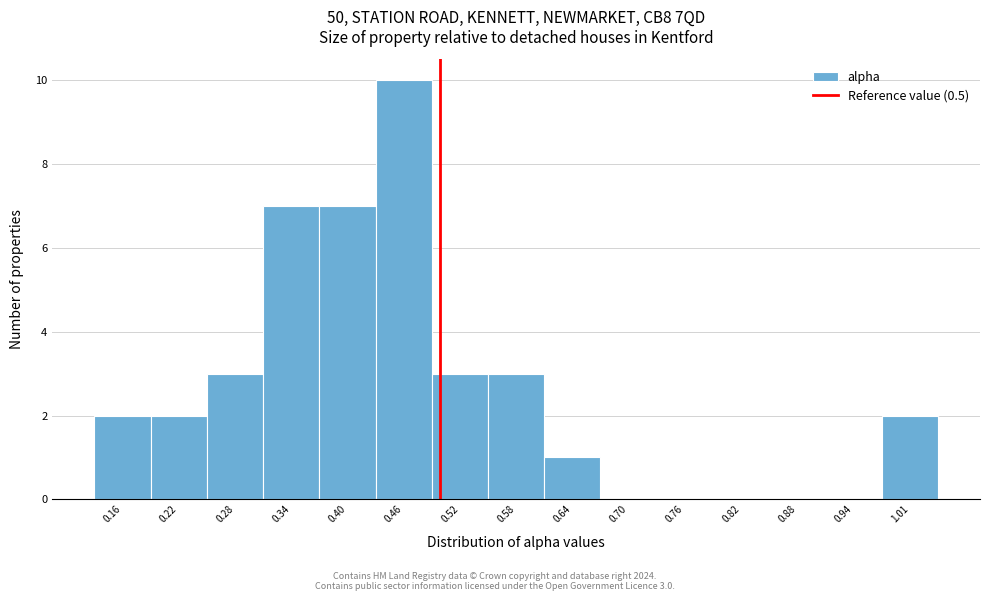

Which range on the x-axis has the tallest bar?

0.43 to 0.49